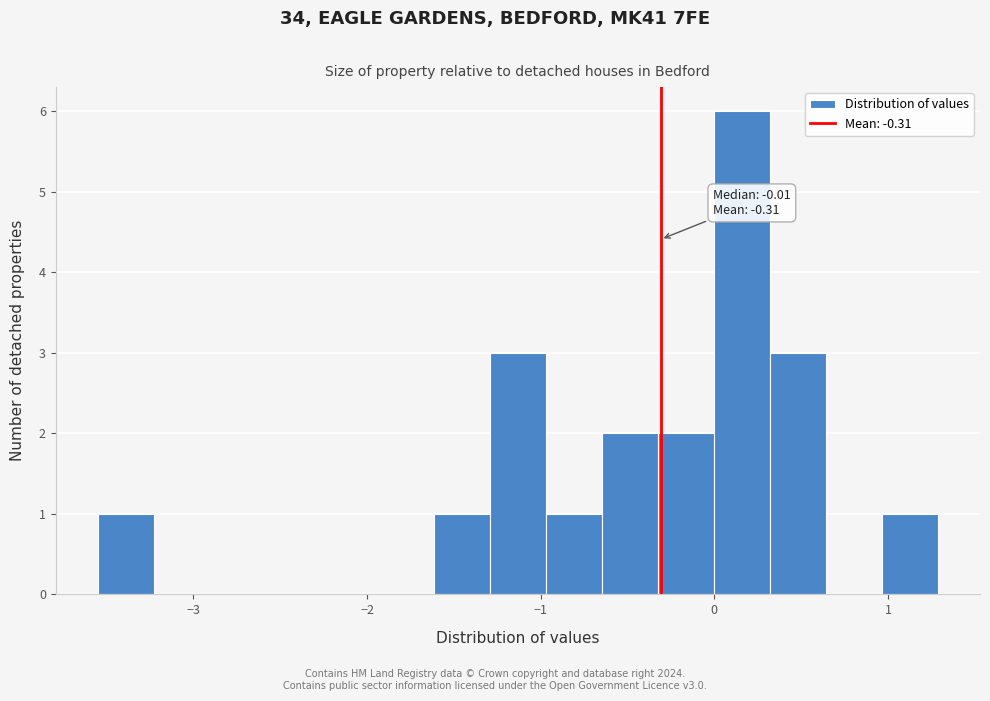

Read against the x-axis, roughly where is the centre of the tallest bar?

0.2